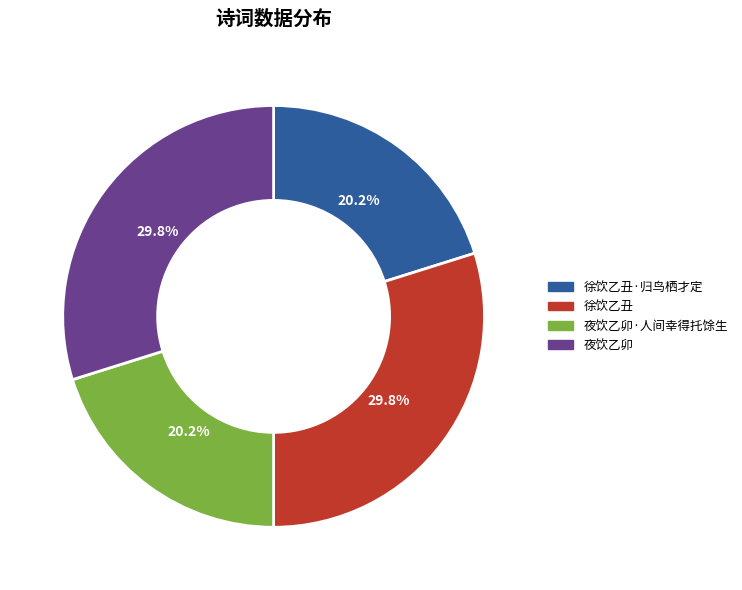

Is there any slice that represents more than half of the pie?

No